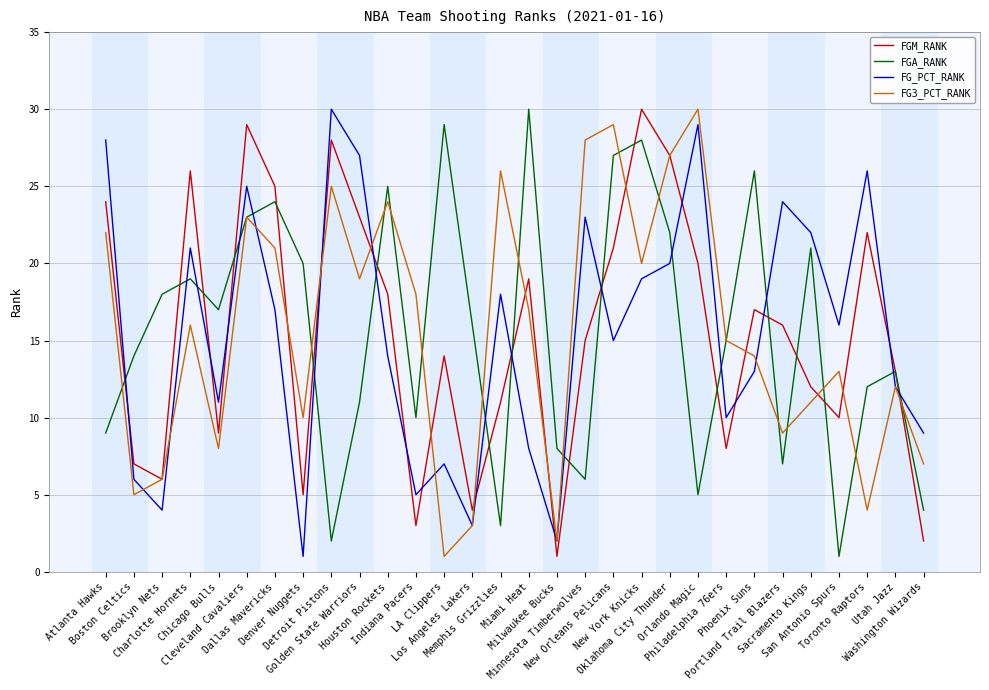

What are all the series names shown in the legend?

FGM_RANK, FGA_RANK, FG_PCT_RANK, FG3_PCT_RANK